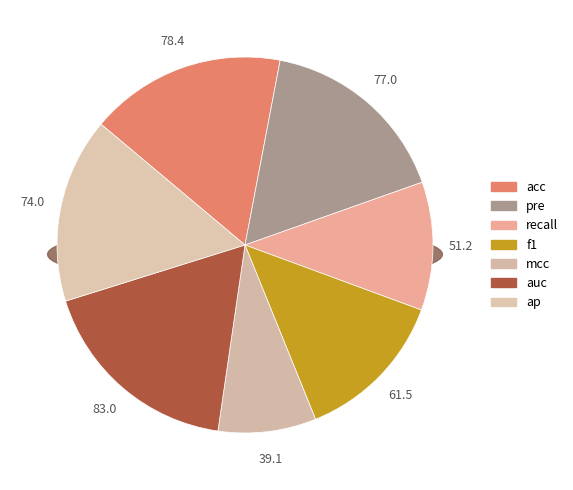

To the nearest percent, what portion does acc represent?

17%